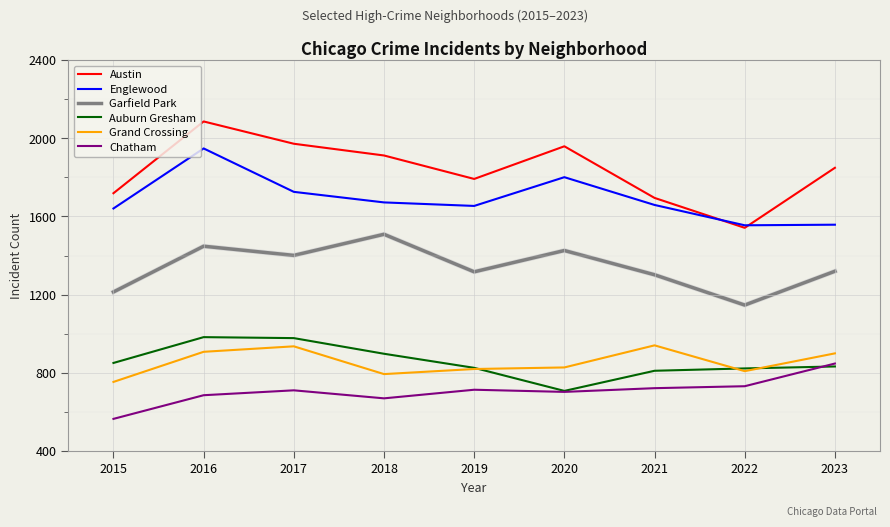

Which series has the largest total across all categories?

Austin